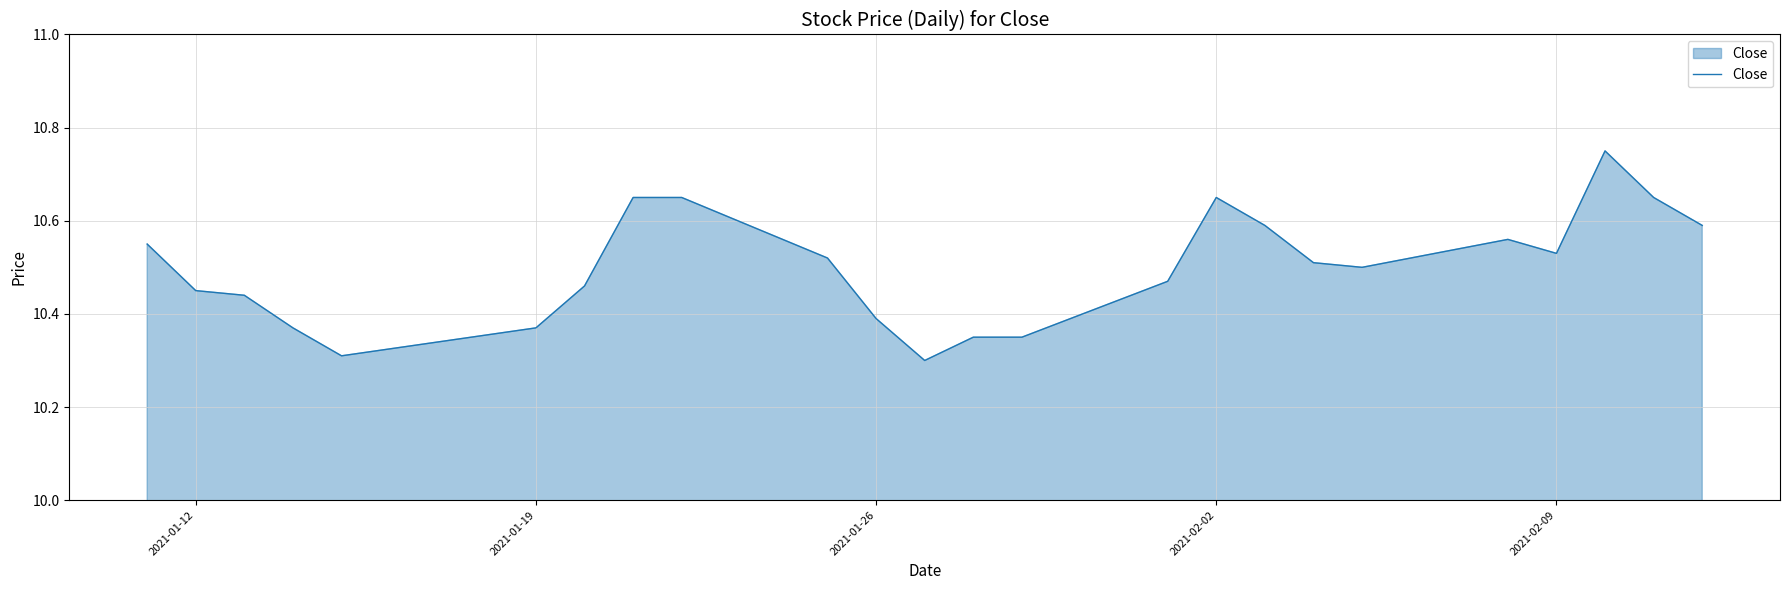

What is the difference between the maximum and minimum values?

0.4